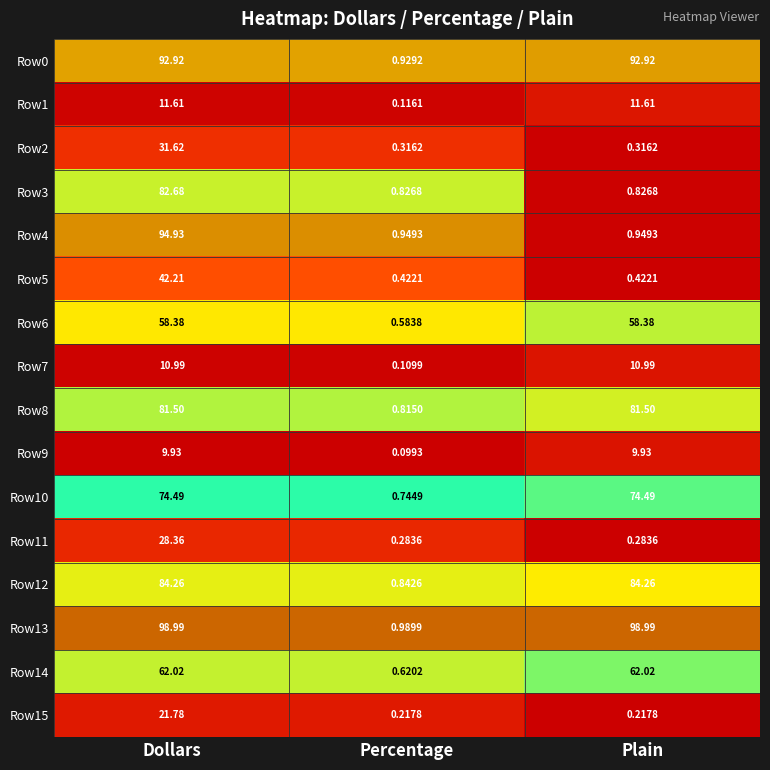

What is the total value across all series at Percentage?

8.9